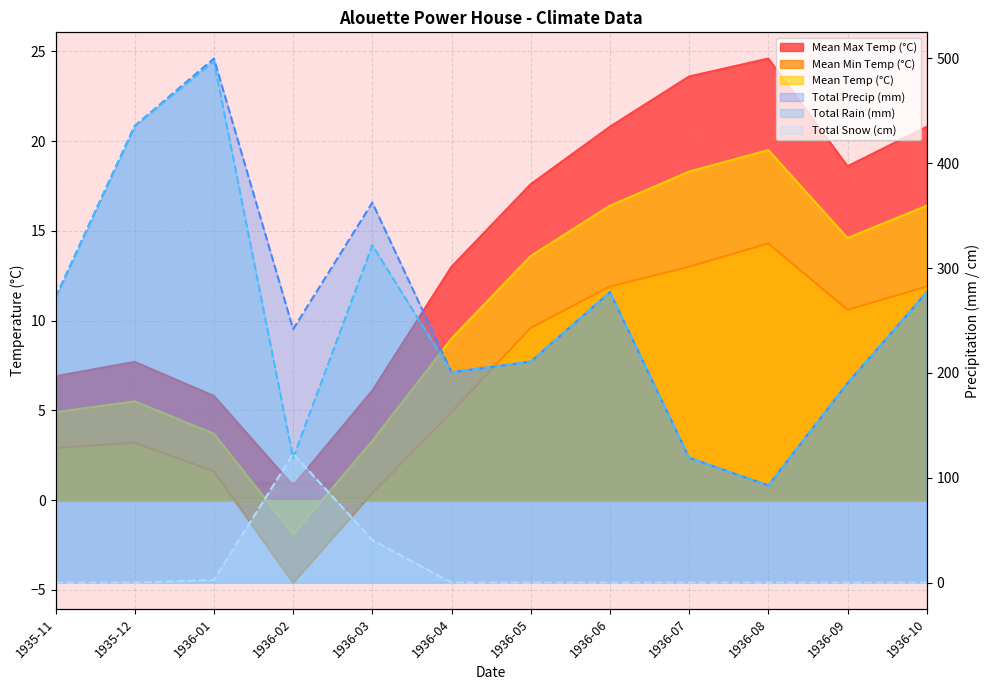

Which series has the widest spread of values?

Total Precip (mm)